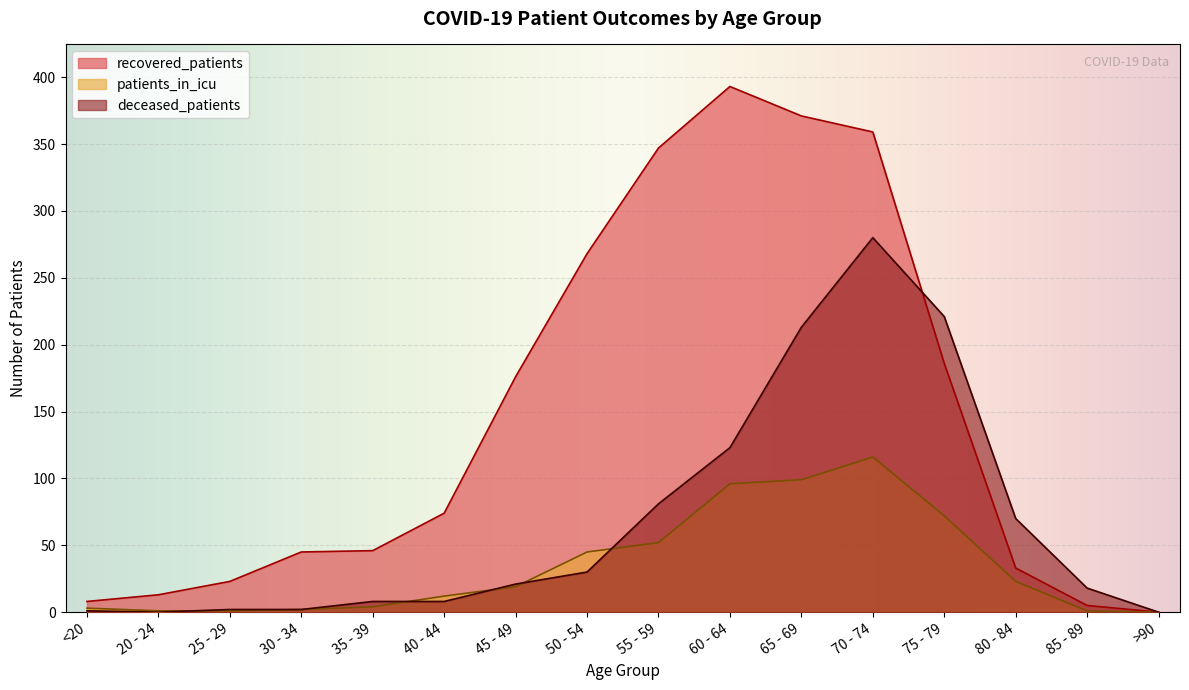

How many lines are shown in the chart?

3